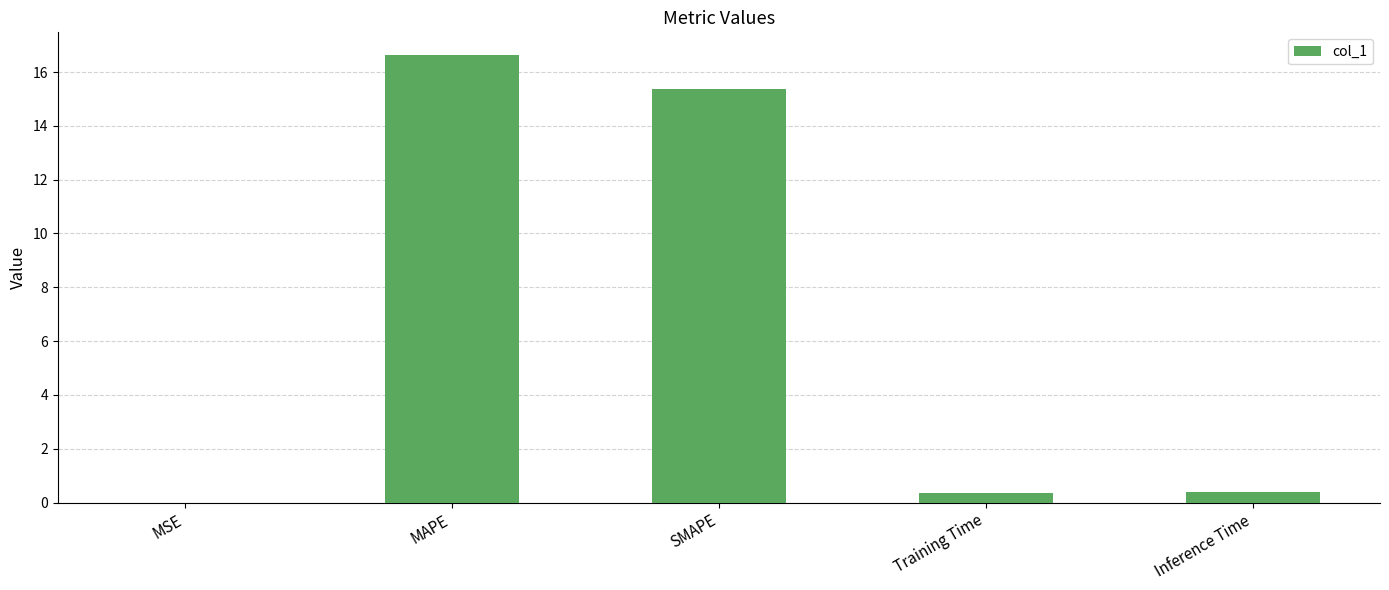

Which label corresponds to the largest value in the chart?

MAPE